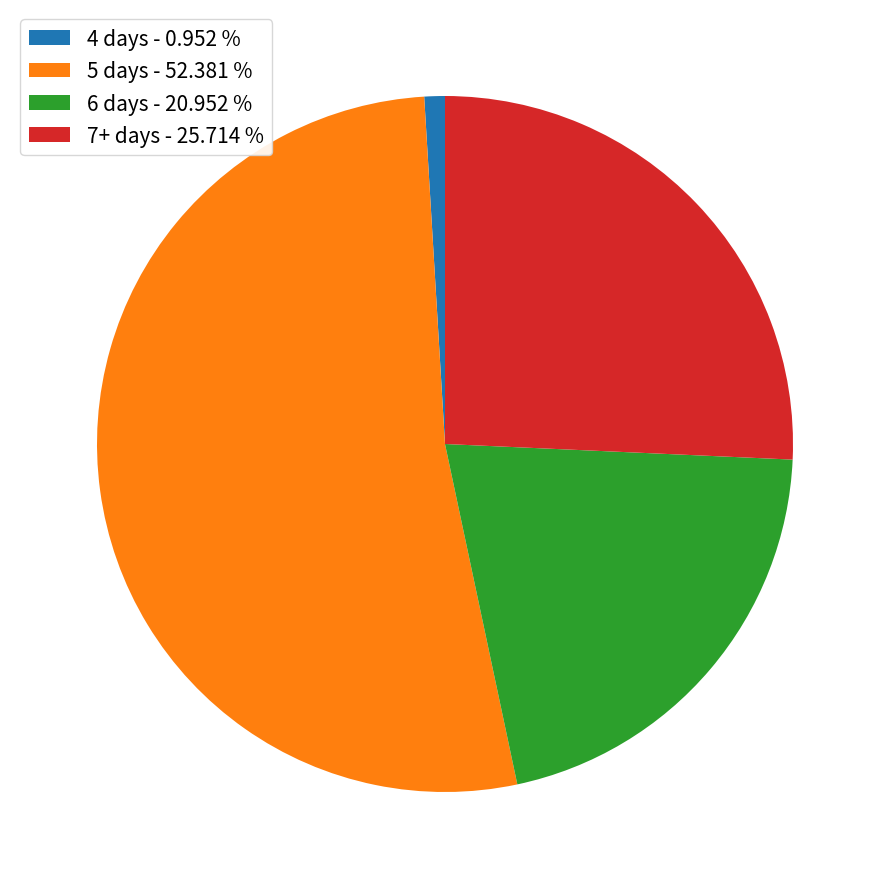

Which category has the biggest portion of the pie?

5 days - 52.381 %